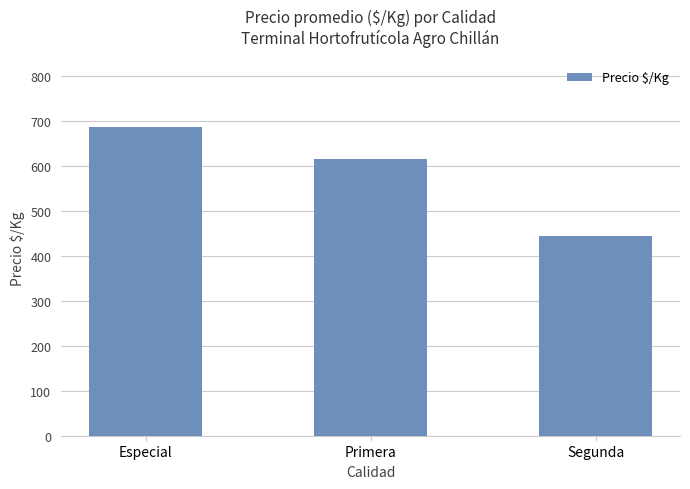

Does the chart contain stacked bars?

No